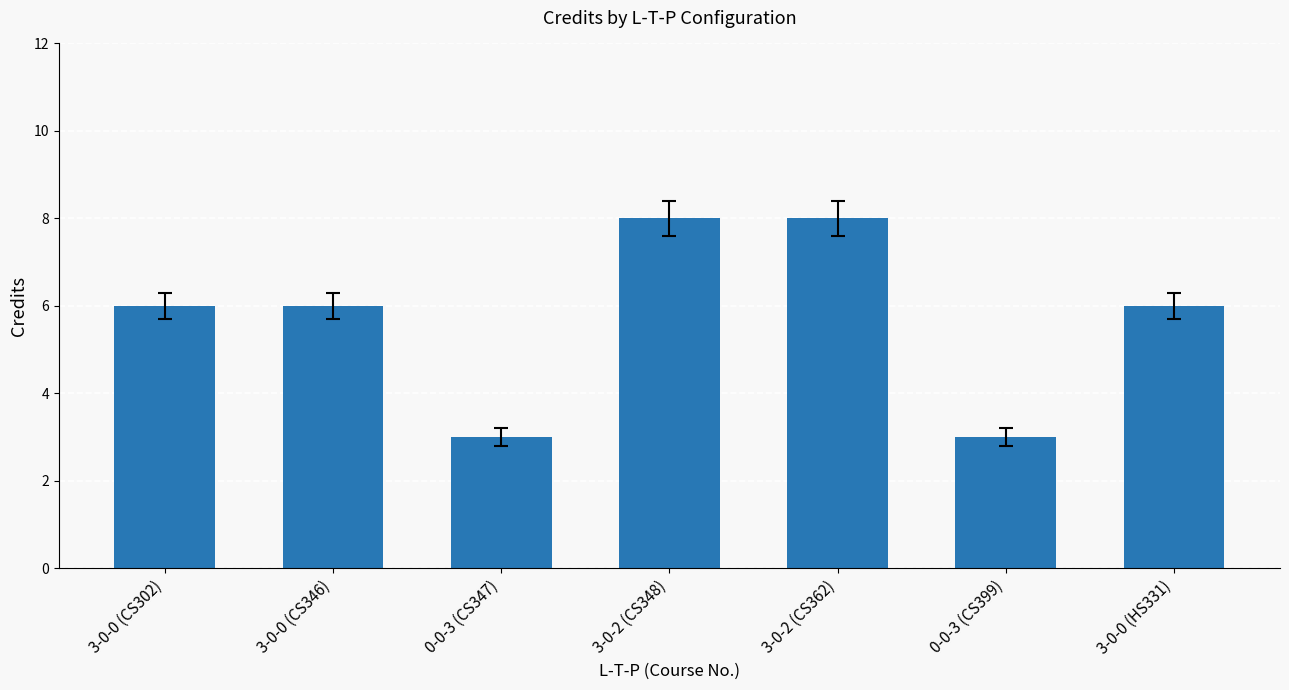

Reading left to right, transcribe all the data shown in this chart.

6	6	3	8	8	3	6